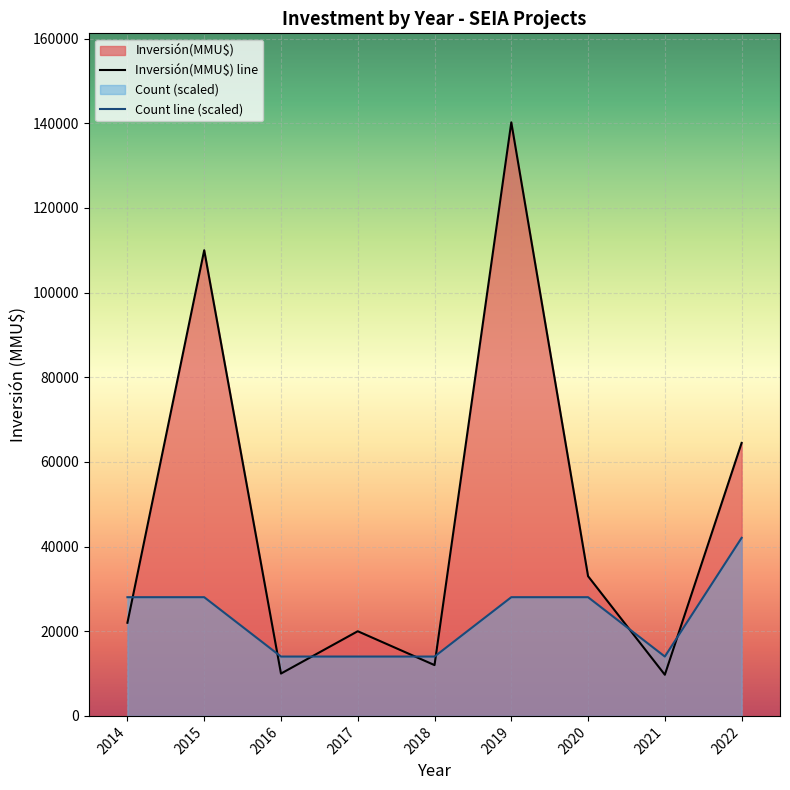

What is the approximate value of Inversión(MMU$) line at 2020, to the nearest 50?

33000